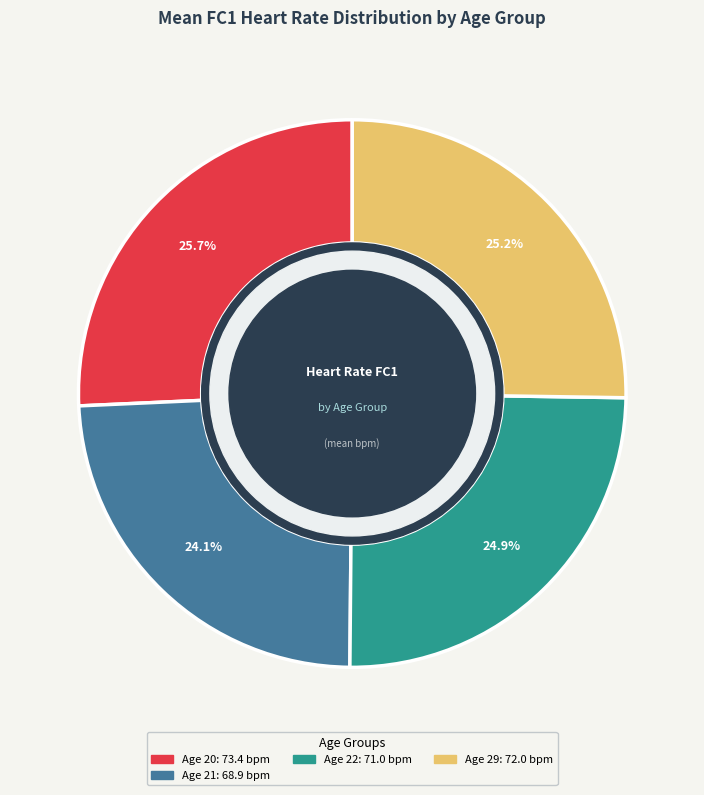

Does any single category account for the majority?

No